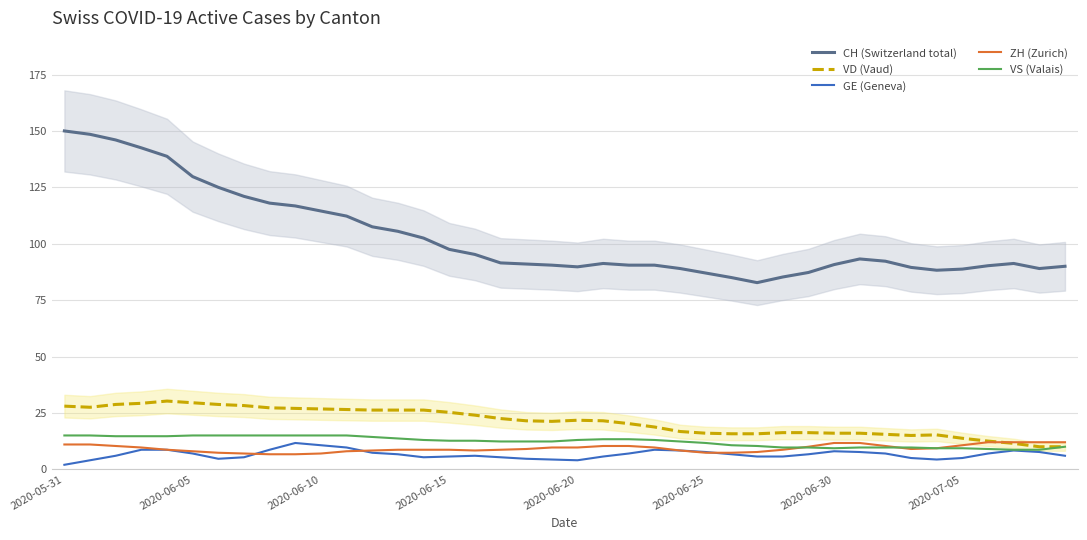

What is the spread (max minus min) of values at 22?

83.5